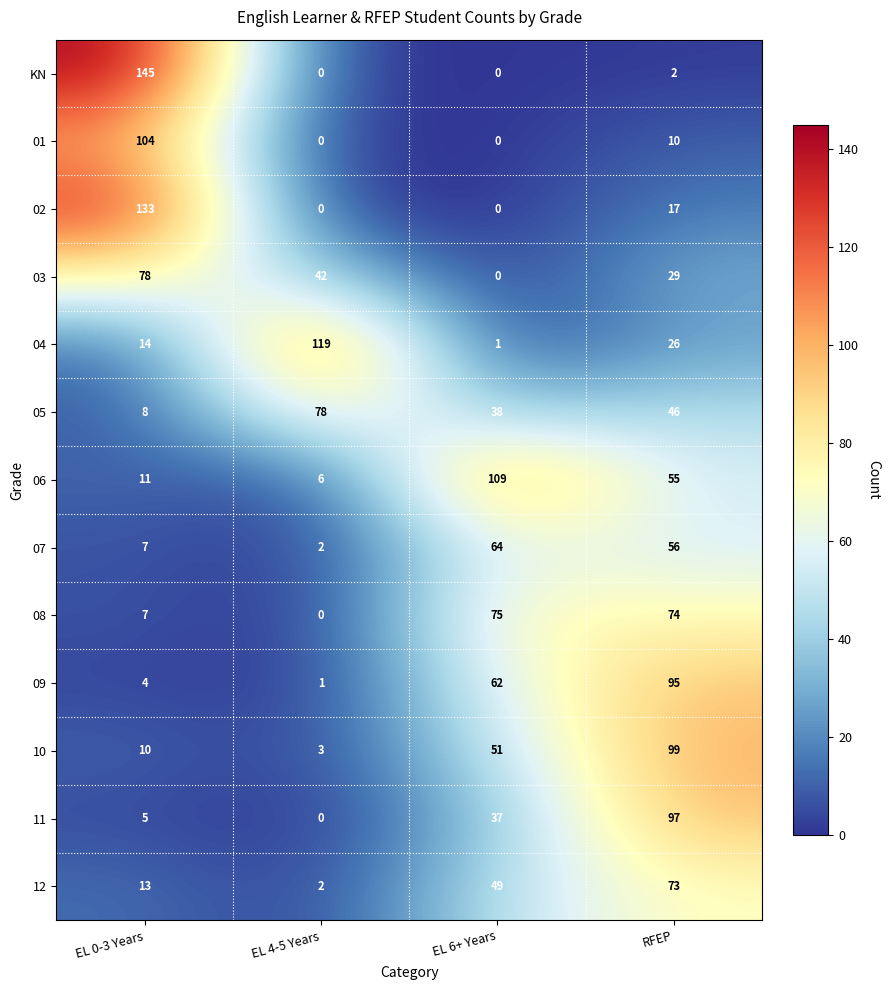

How many categories are shown in the chart?

4